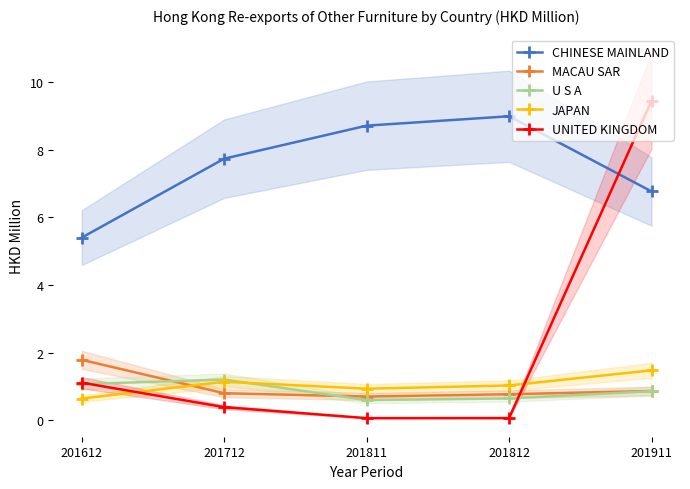

At 201612, list the series in order from largest to smallest.

CHINESE MAINLAND, MACAU SAR, UNITED KINGDOM, U S A, JAPAN